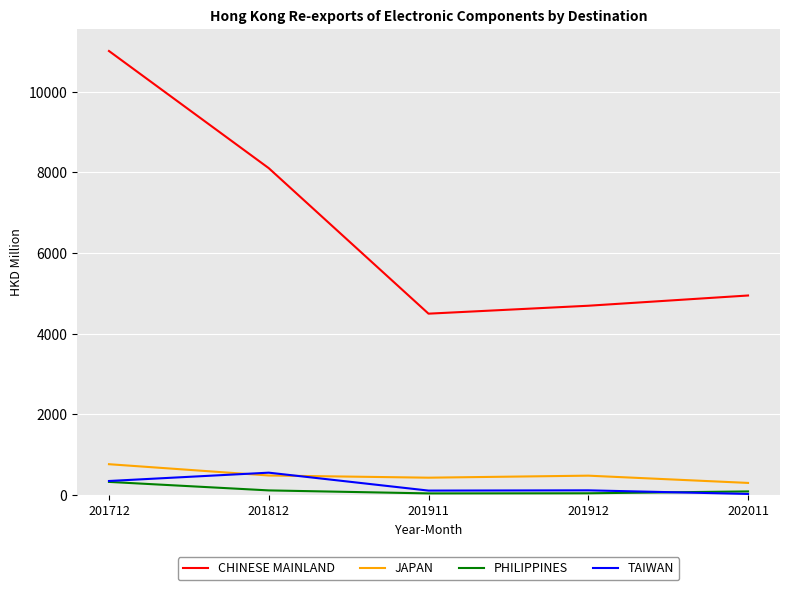

Which series has the largest range (max minus min)?

CHINESE MAINLAND